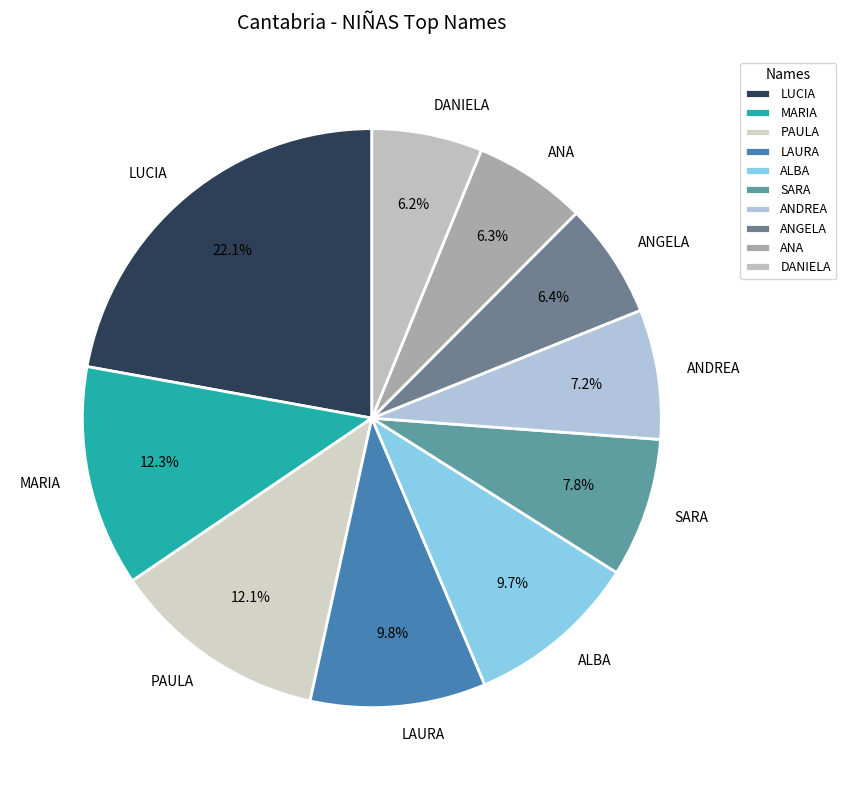

What portion of the pie excludes LUCIA?

77.9%